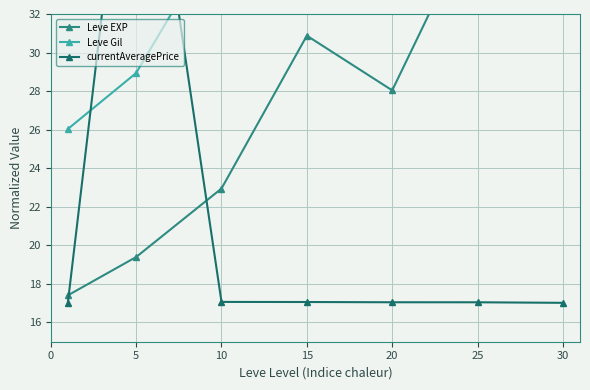

Count the number of data series in this chart.

3